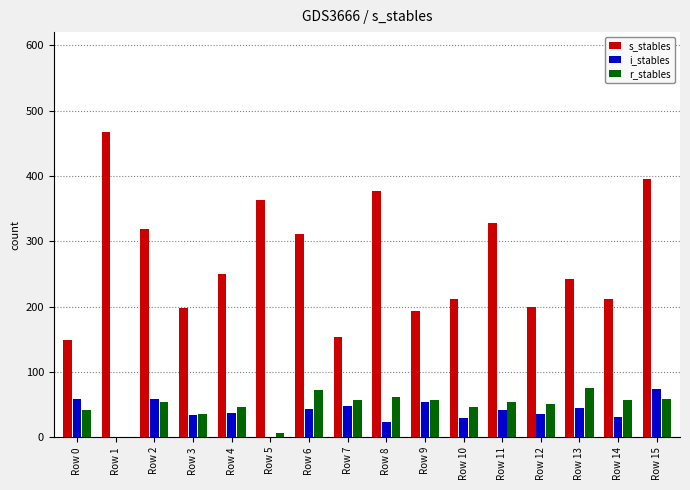

The i_stables series shows 24.0 at Row 1. True or false?

False